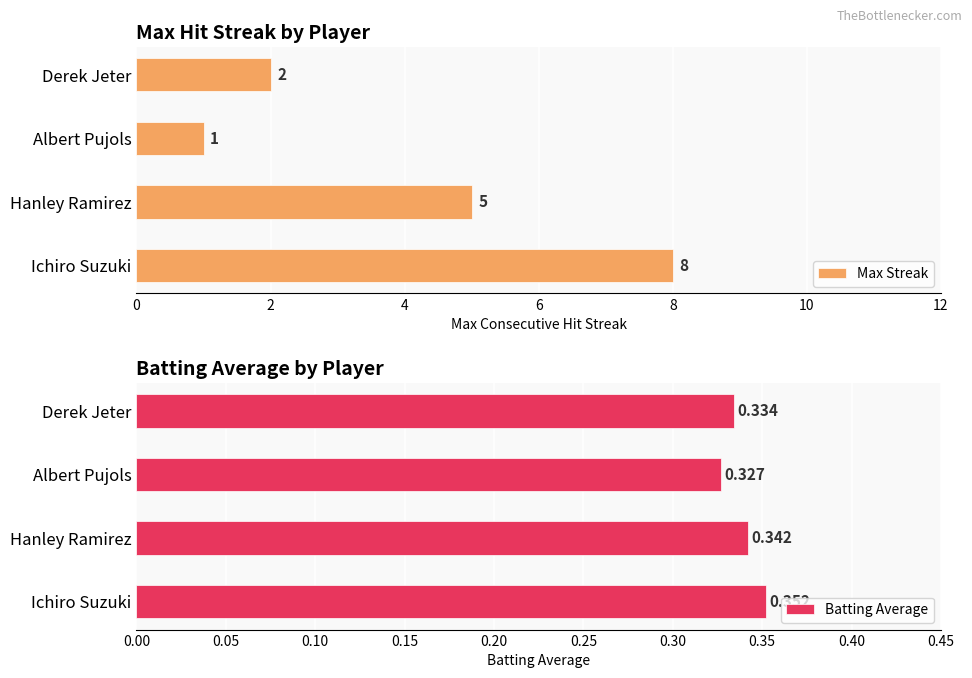

What is the value of the Batting Average bar at the 3rd from the left?

0.3